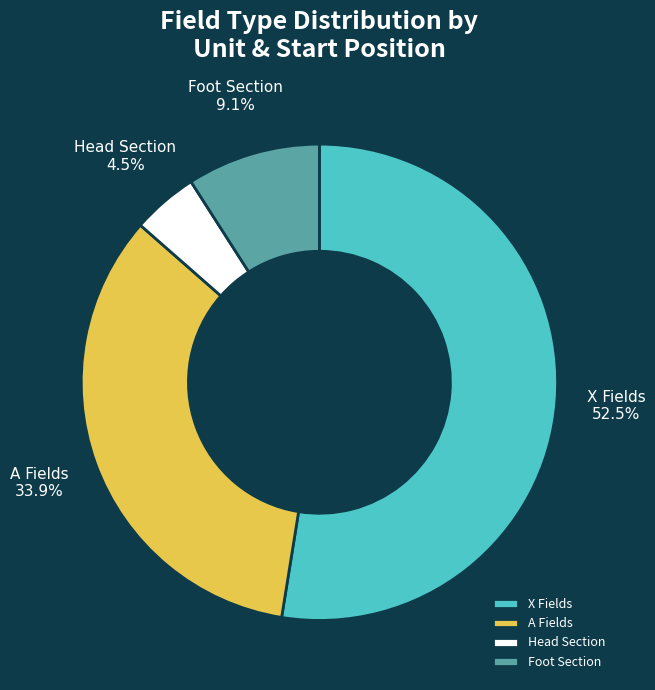

How many slices are in this pie chart?

4